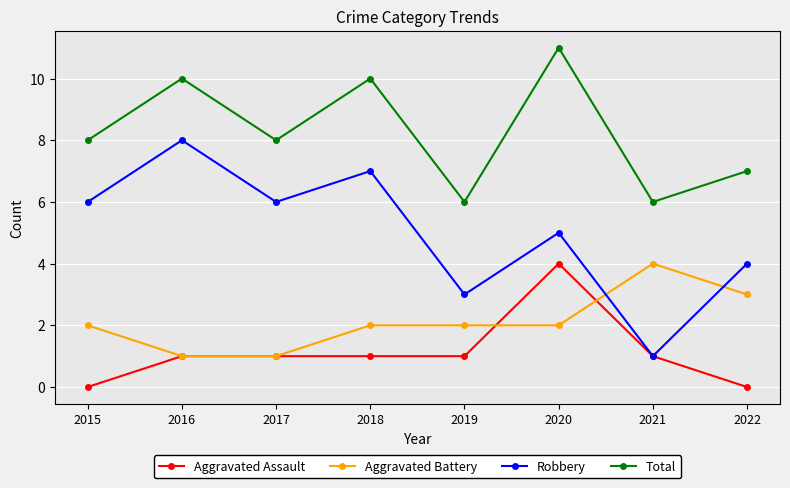

What is the lowest value of the Robbery series?

1